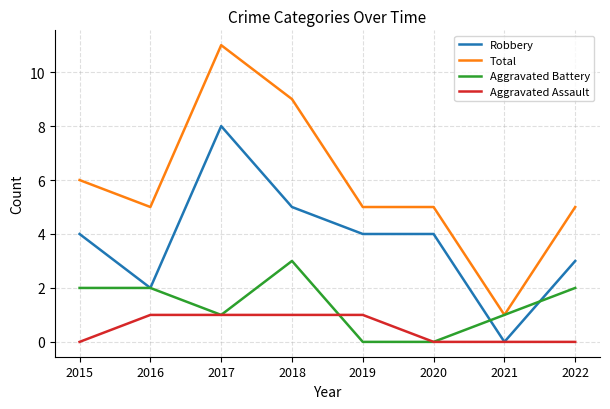

True or false: Robbery and Total cross at least once.

False